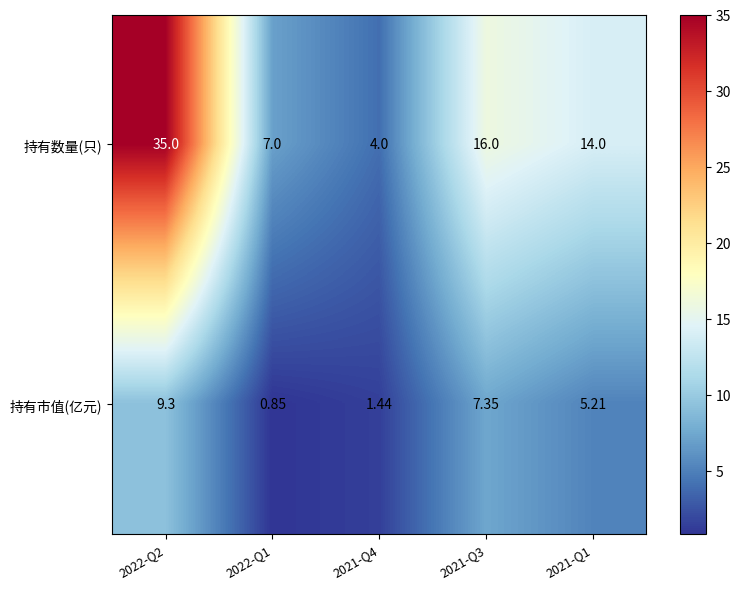

Between 2022-Q2 and 2021-Q3, which series saw the biggest shift?

持有数量(只)